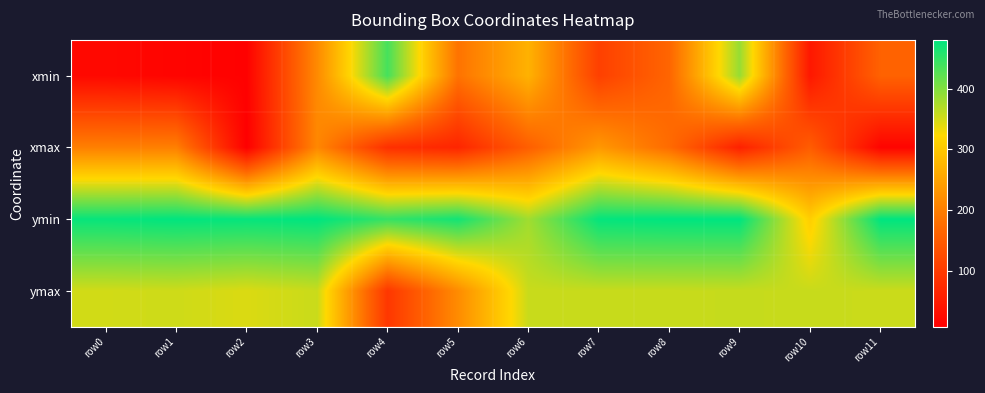

Between row11 and row8, which is larger?

row8